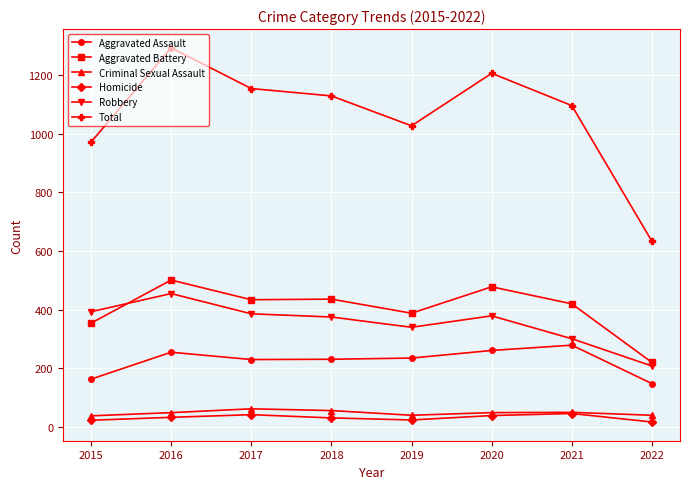

Is it true that Robbery equals 393 at 2015?

True